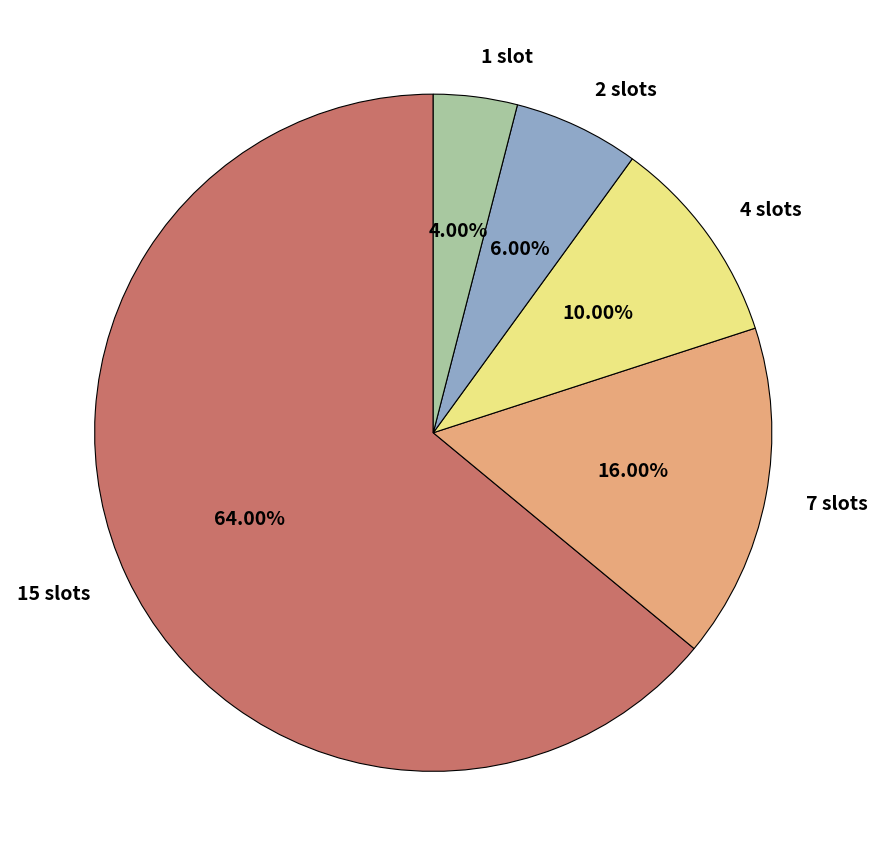

To the nearest percent, what is the difference between the 7 slots and 4 slots slice percentages?

6%